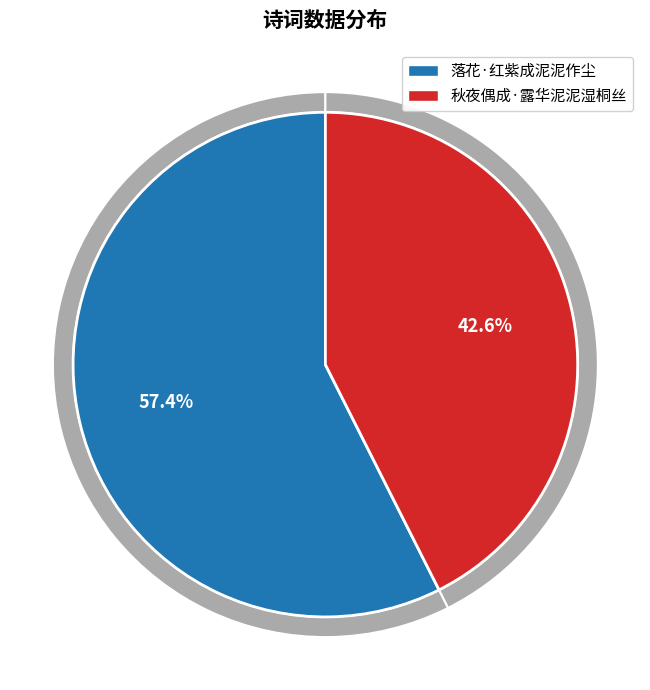

Which category has the smallest portion of the pie?

秋夜偶成·露华泥泥湿桐丝